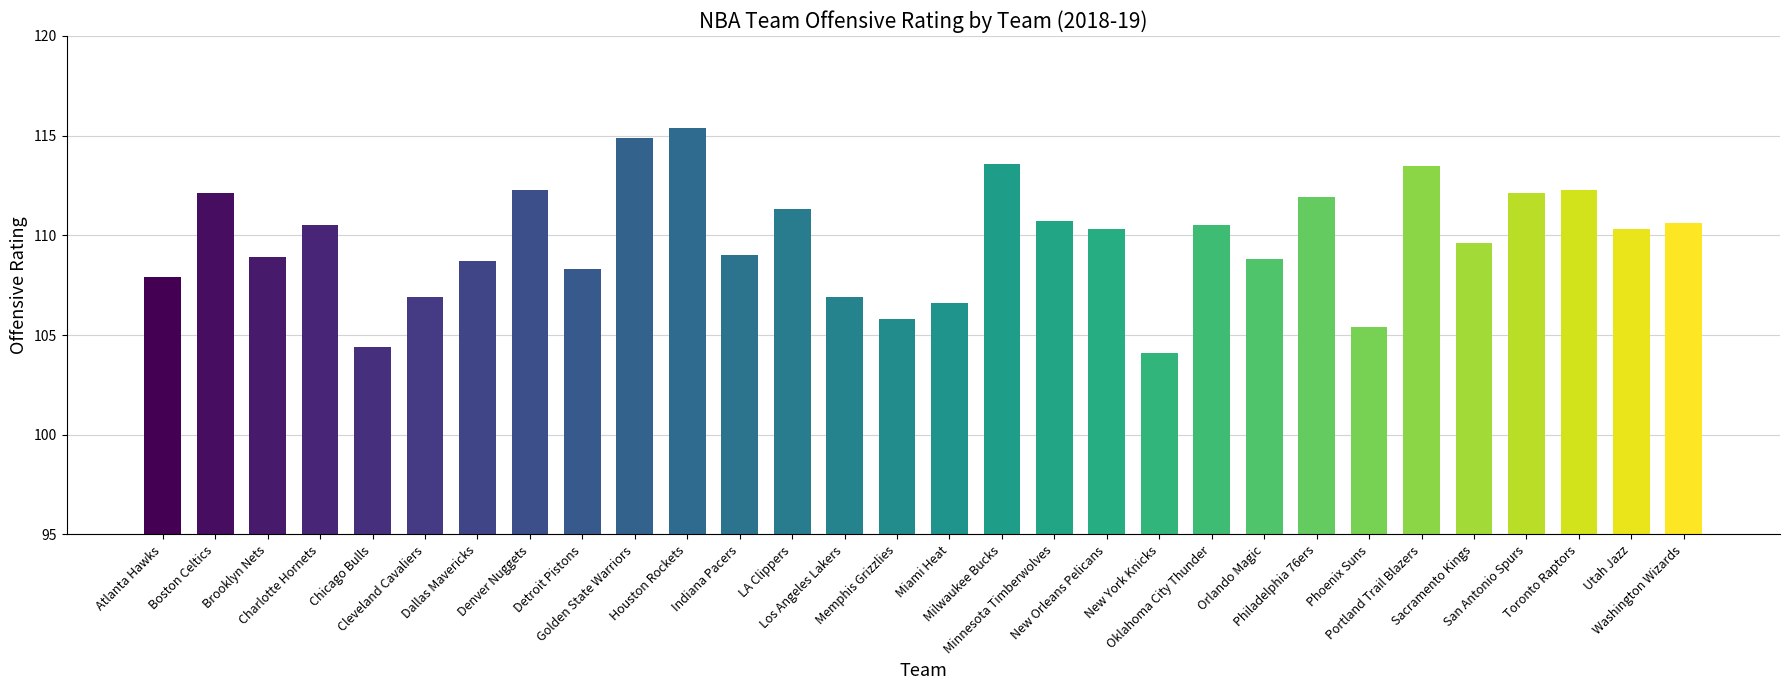

What is the sum of the values at Boston Celtics and Oklahoma City Thunder?

222.6